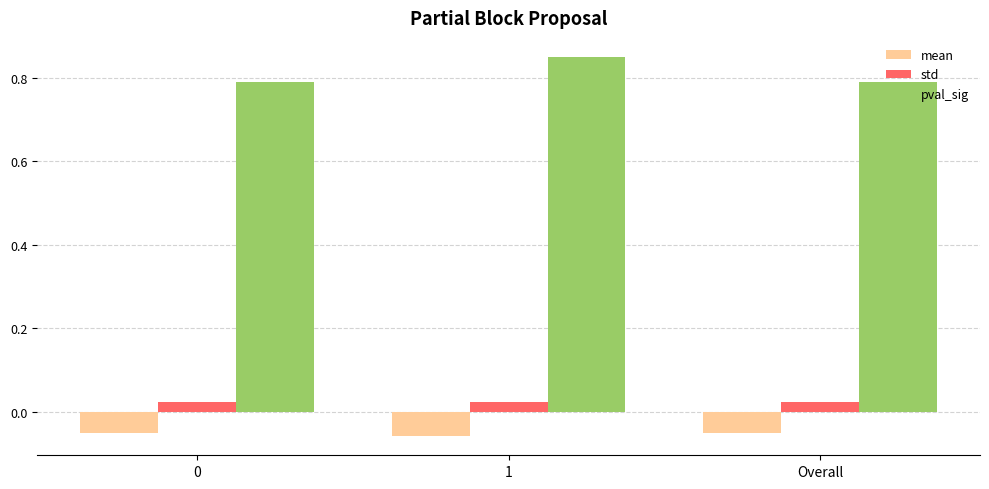

The mean series shows -0.0 at 1. True or false?

False